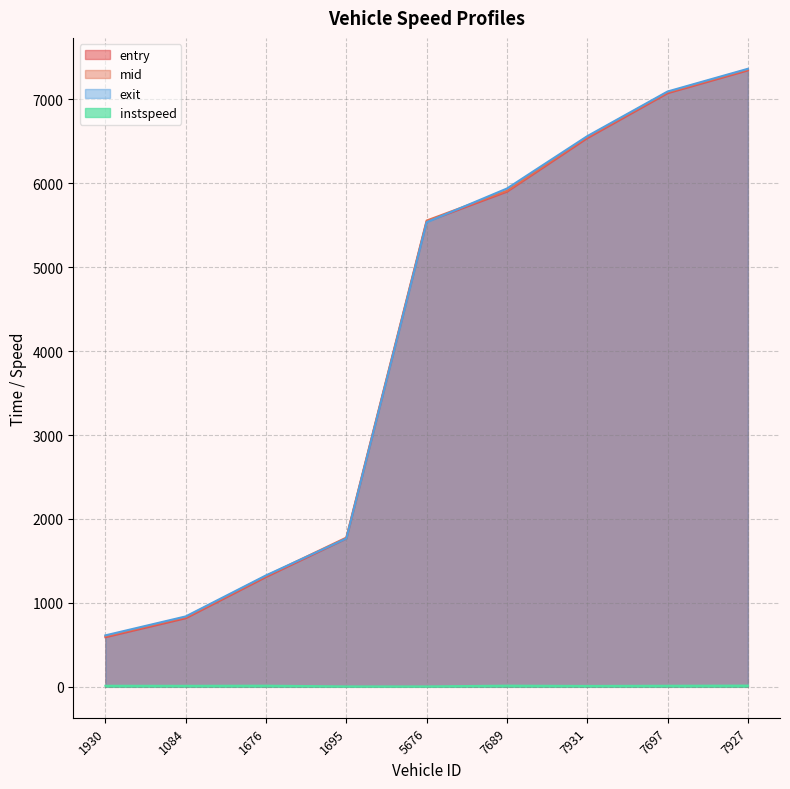

What is the sum of the exit values at 1676 and 7931?

7888.8